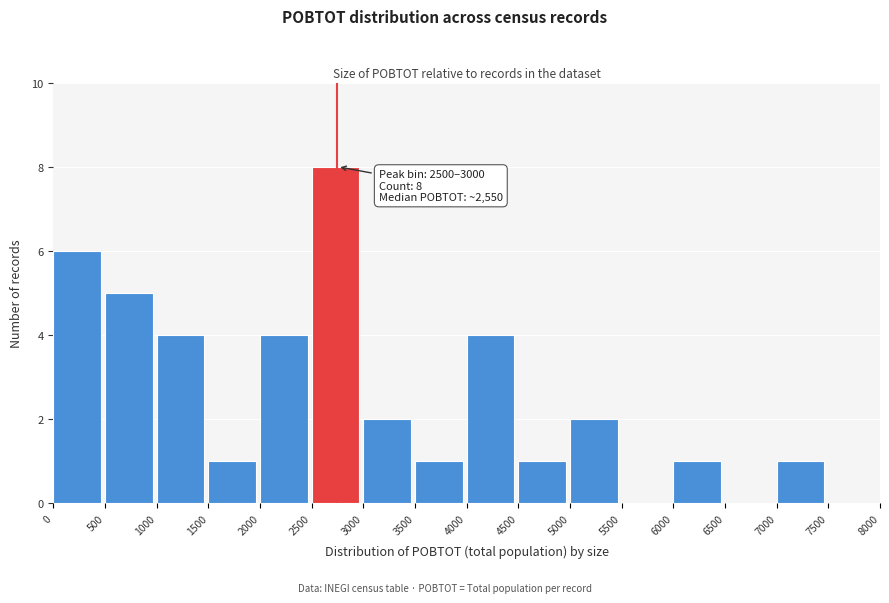

Which range on the x-axis has the tallest bar?

2500 to 3000